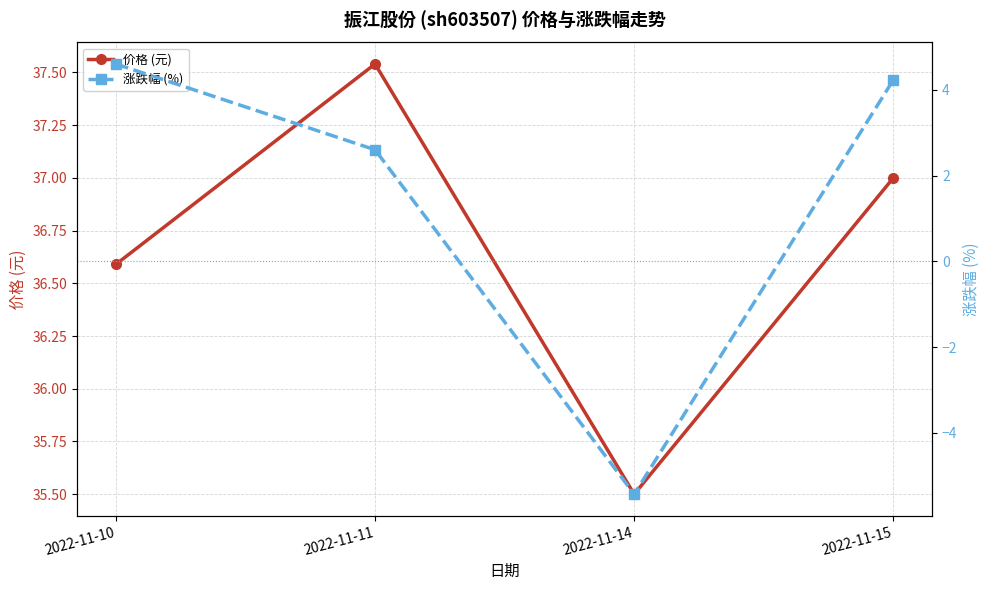

List the series in order of their peak value, highest first.

价格 (元), 涨跌幅 (%)